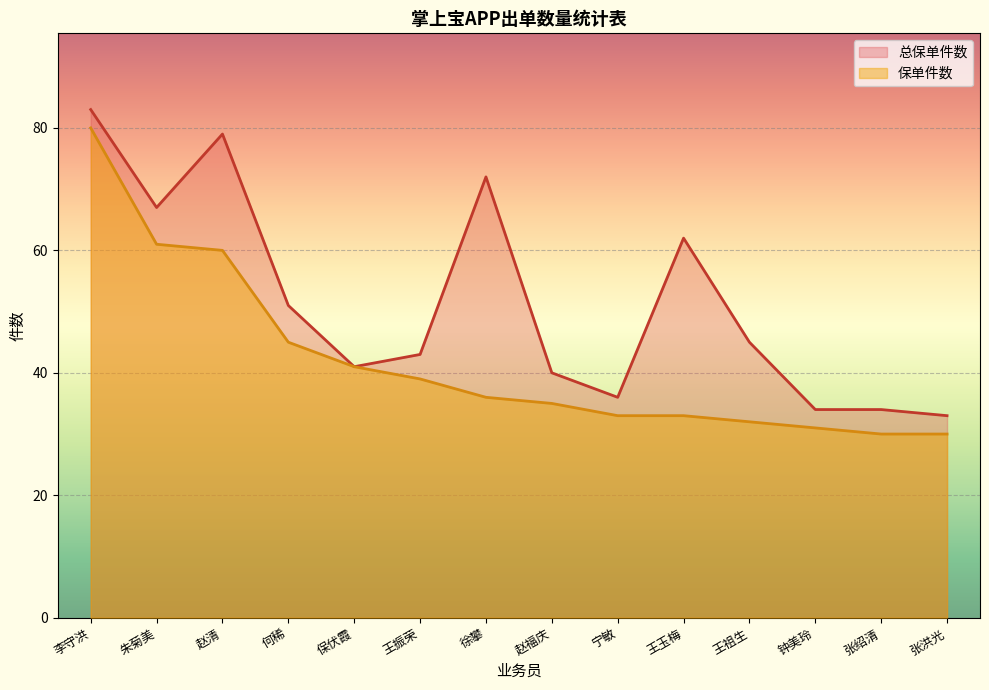

What is the total value across all series at 钟美玲?

65